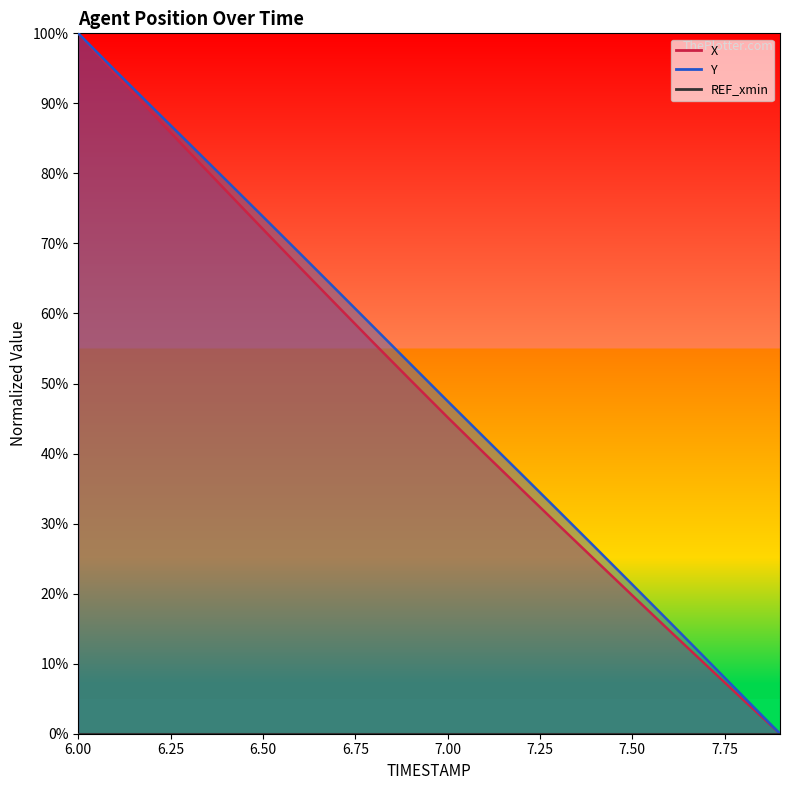

List the series in order of their peak value, lowest first.

X, Y